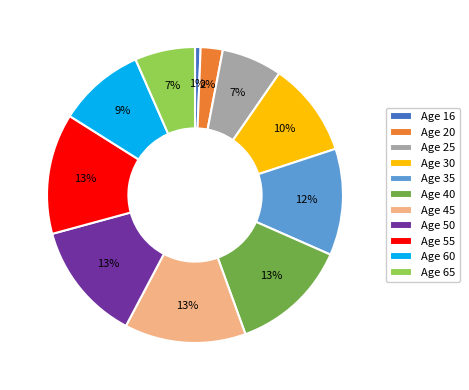

Combined, do Age 45 and Age 55 account for over 50%?

No